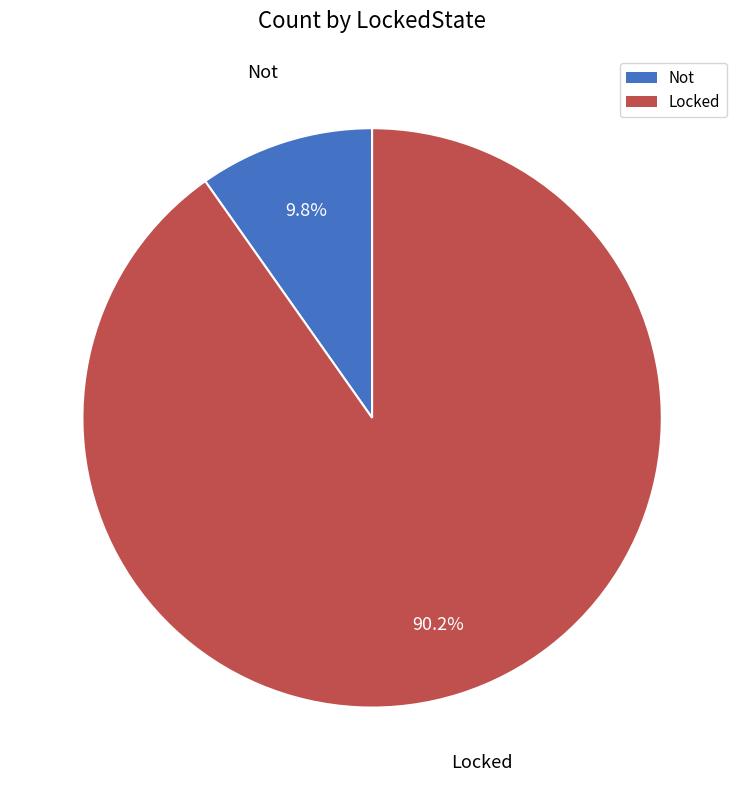

Approximately how many times larger is the value at Not compared to Locked?

0.1